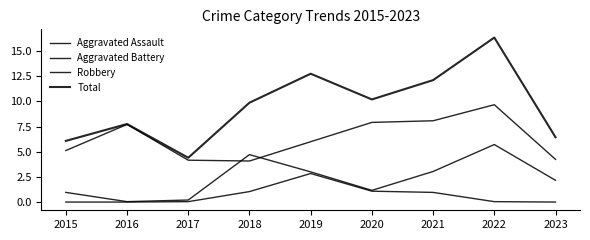

Rank the series by their maximum value, from lowest to highest.

Aggravated Assault, Aggravated Battery, Robbery, Total